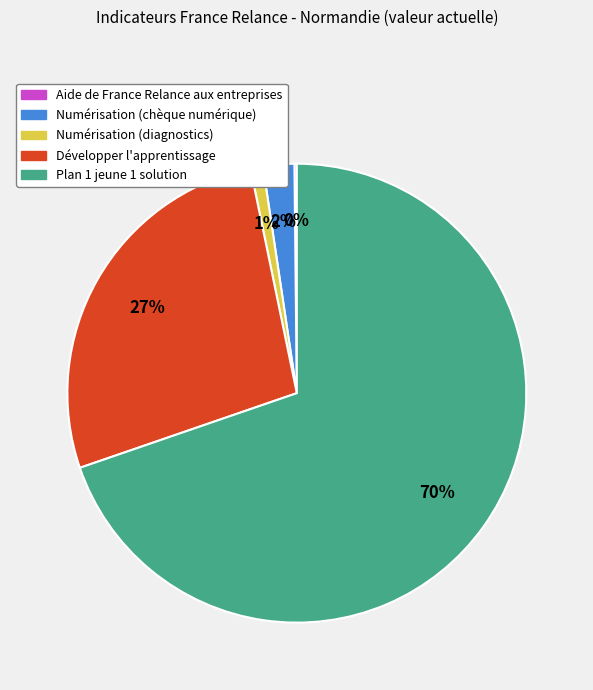

Do Plan 1 jeune 1 solution and Numérisation (chèque numérique) together represent more than half of the pie?

Yes